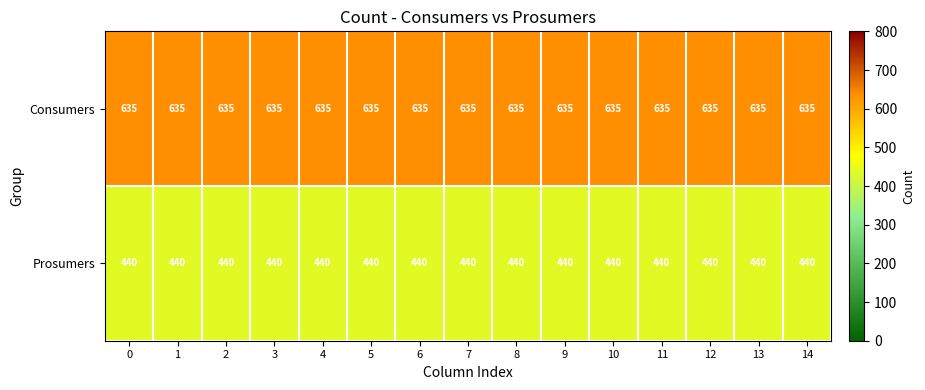

What is the sum of all Prosumers values?

6600